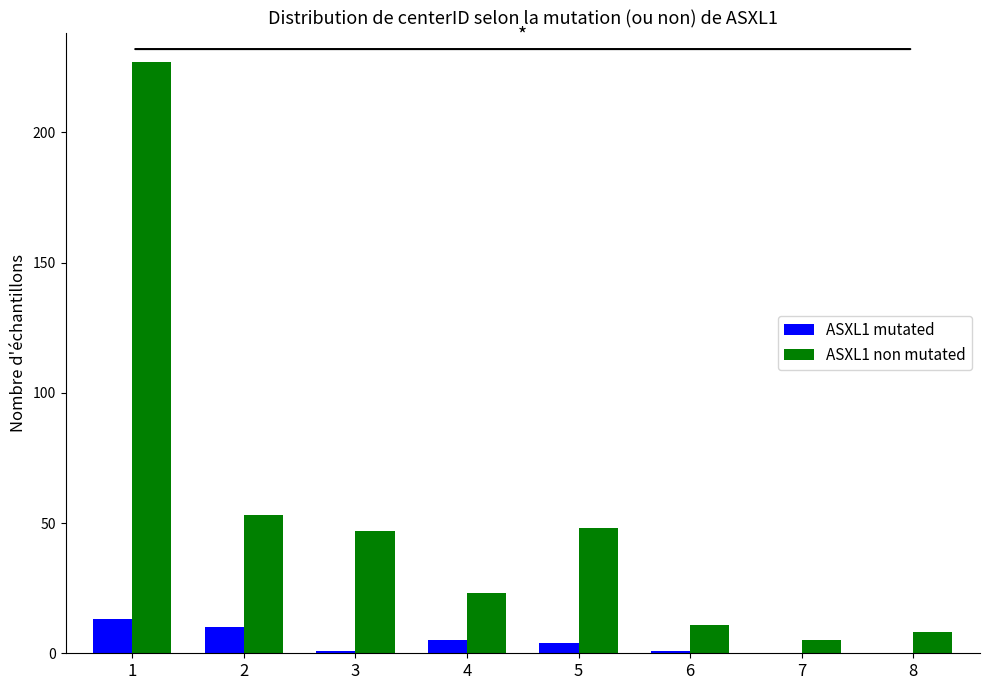

How many groups of bars are there?

8